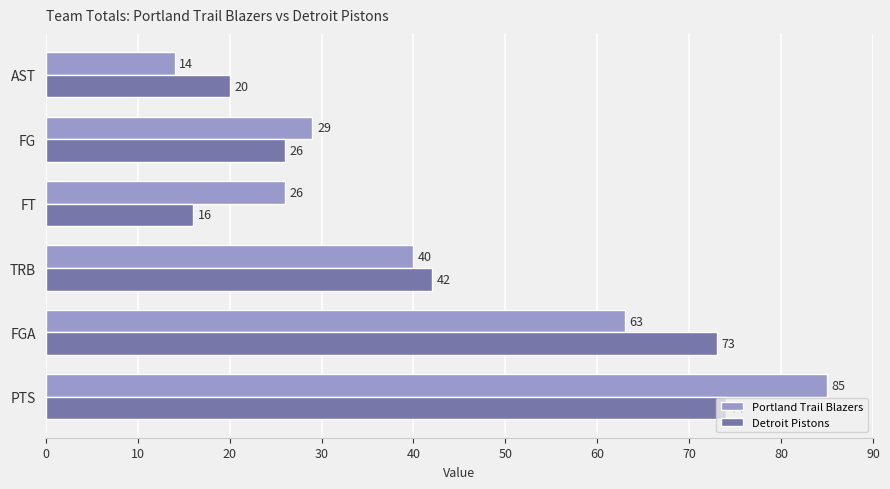

Which series has the largest range (max minus min)?

Portland Trail Blazers